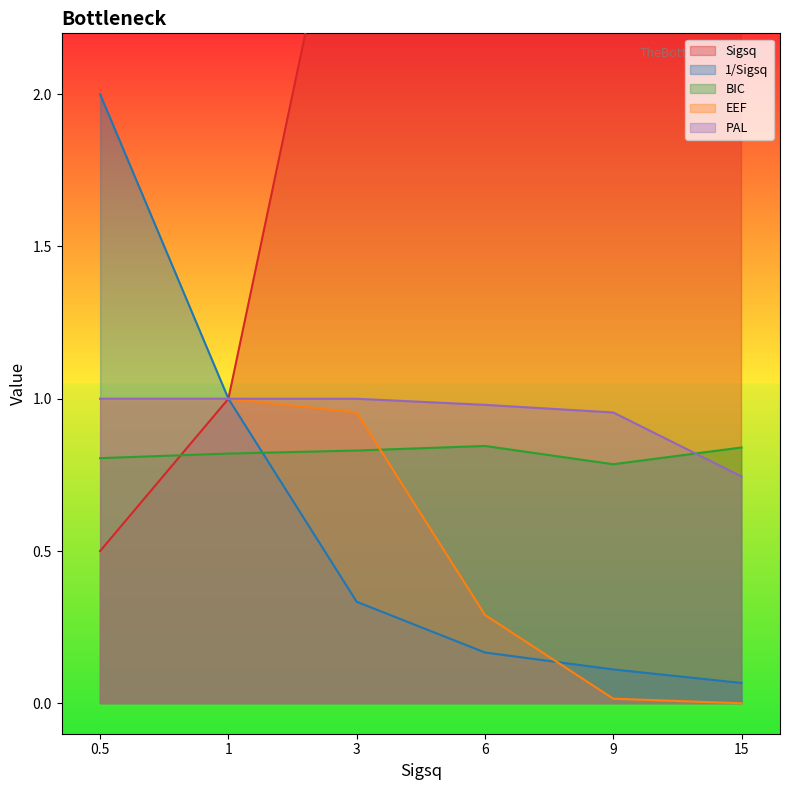

Which series has the widest spread of values?

Sigsq